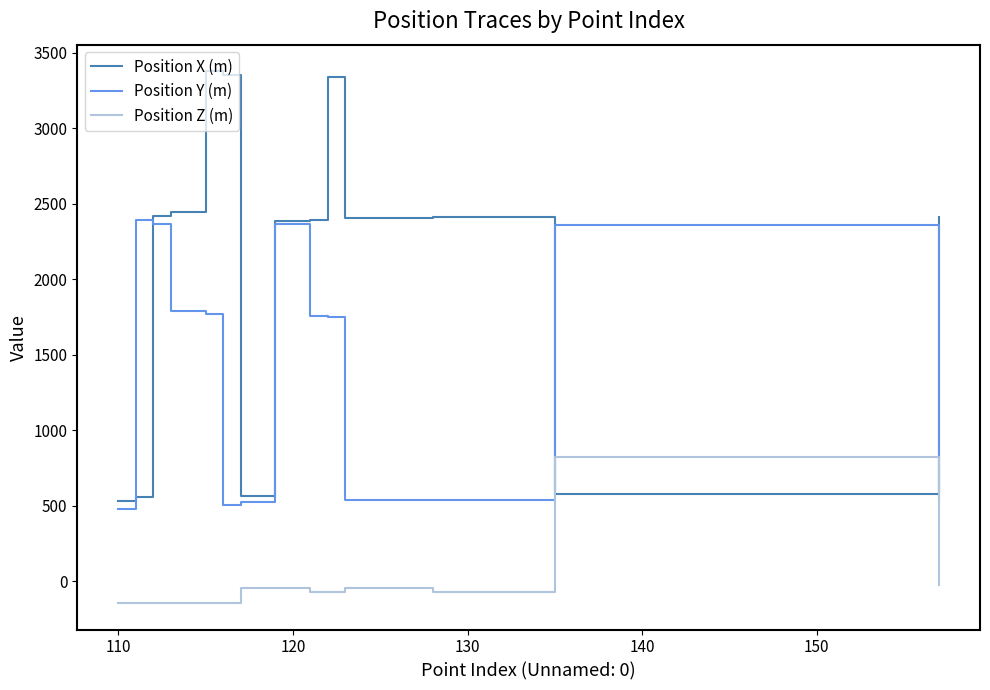

Rank the series by their maximum value, from highest to lowest.

Position X (m), Position Y (m), Position Z (m)